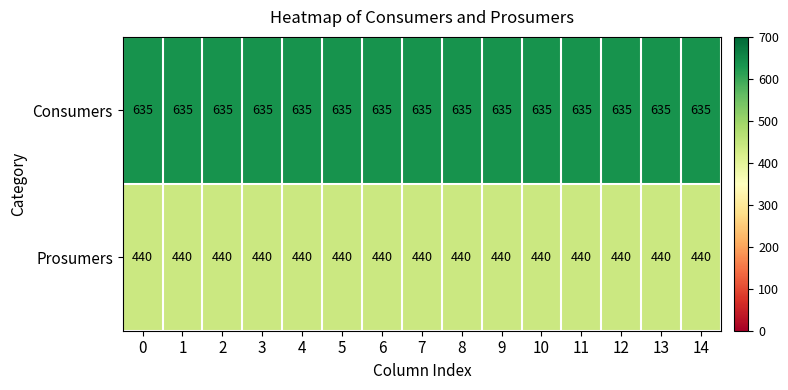

What is the maximum value for Consumers?

635